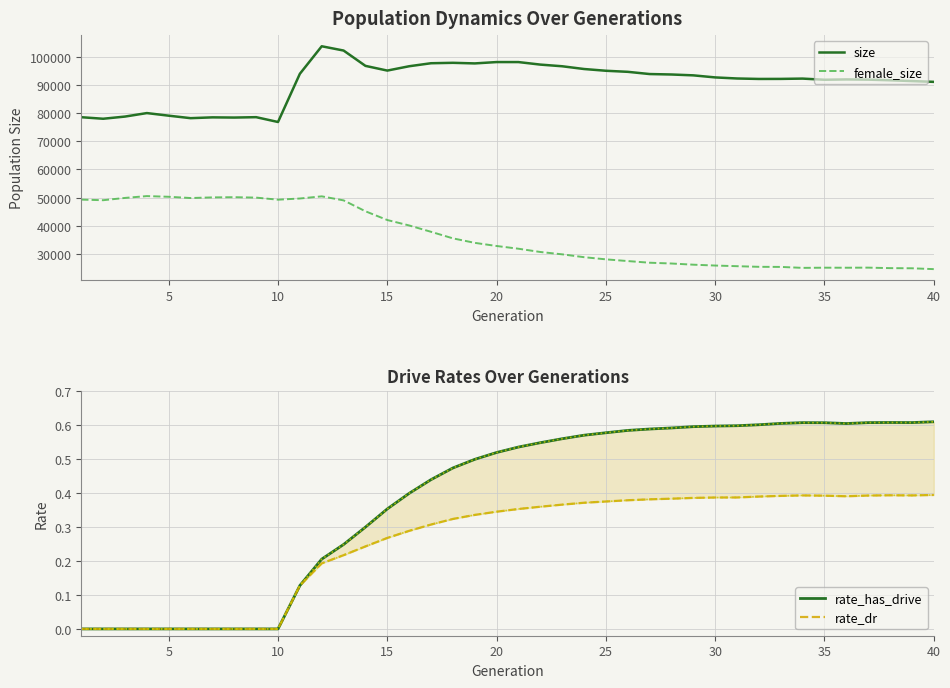

What is the highest value of the size series?

103744